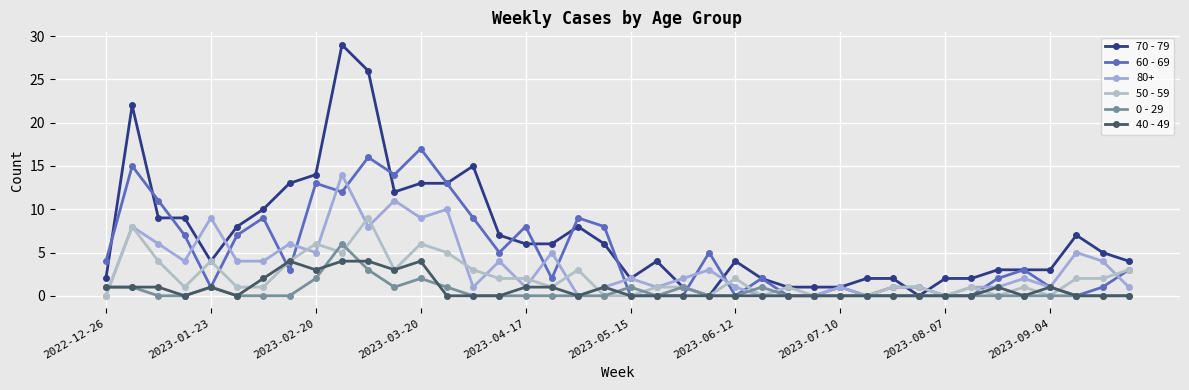

At which category does 0 - 29 reach its first local valley?

11